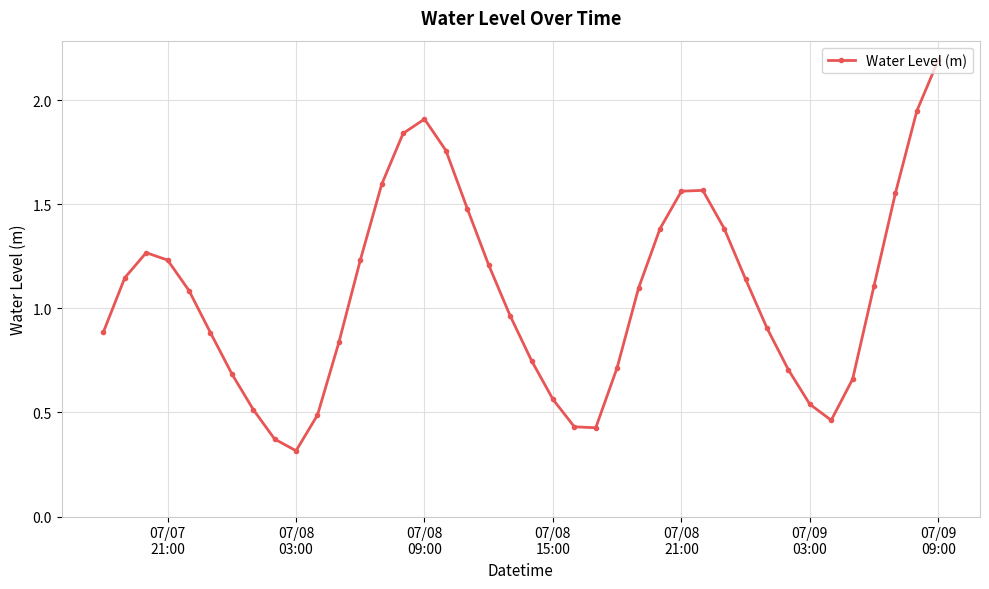

Does the chart display data point markers on the line(s)?

Yes